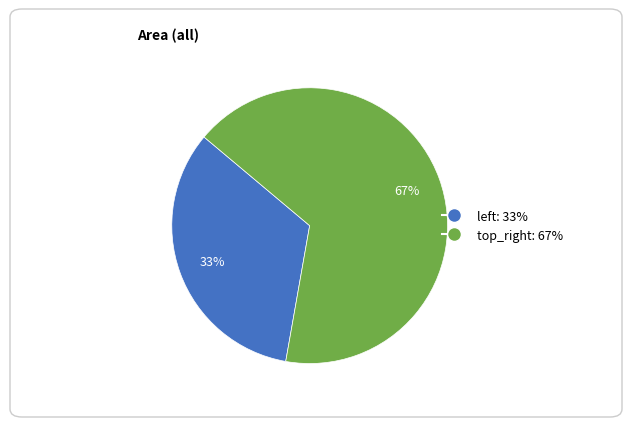

Count the number of slices in the pie.

2